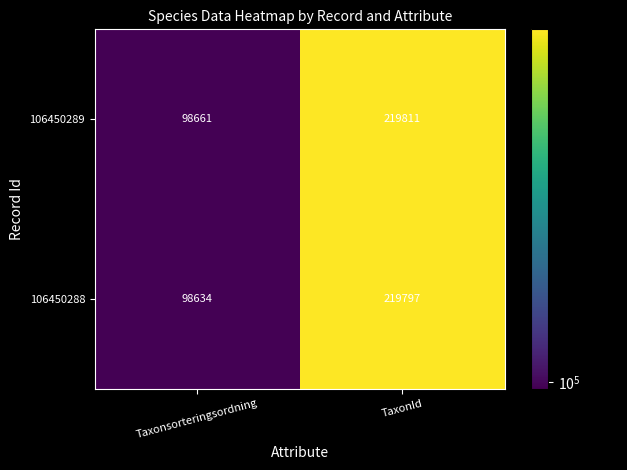

What is the difference between the 106450289 values at Taxonsorteringsordning and TaxonId?

121150